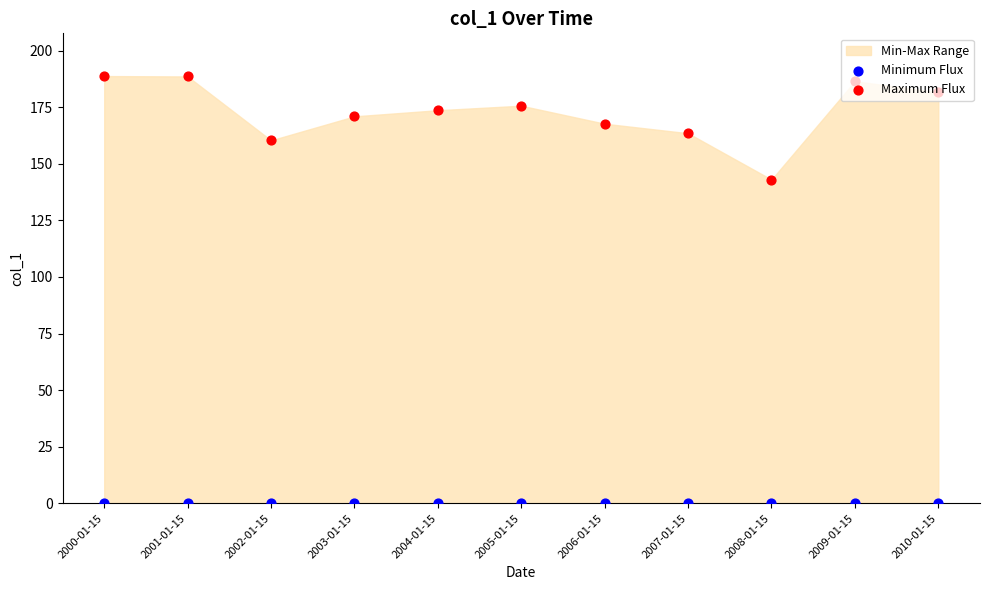

What is the total value across all series at 2003-01-15?

170.9